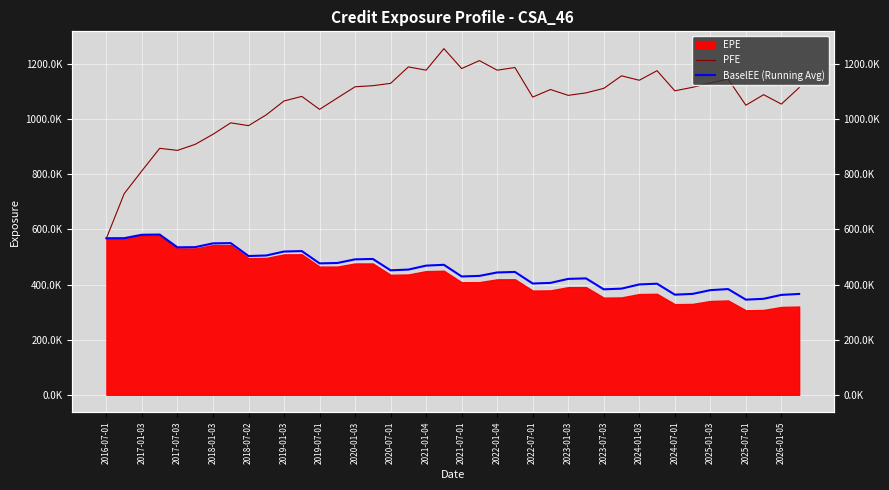

Which series has the largest total across all categories?

PFE